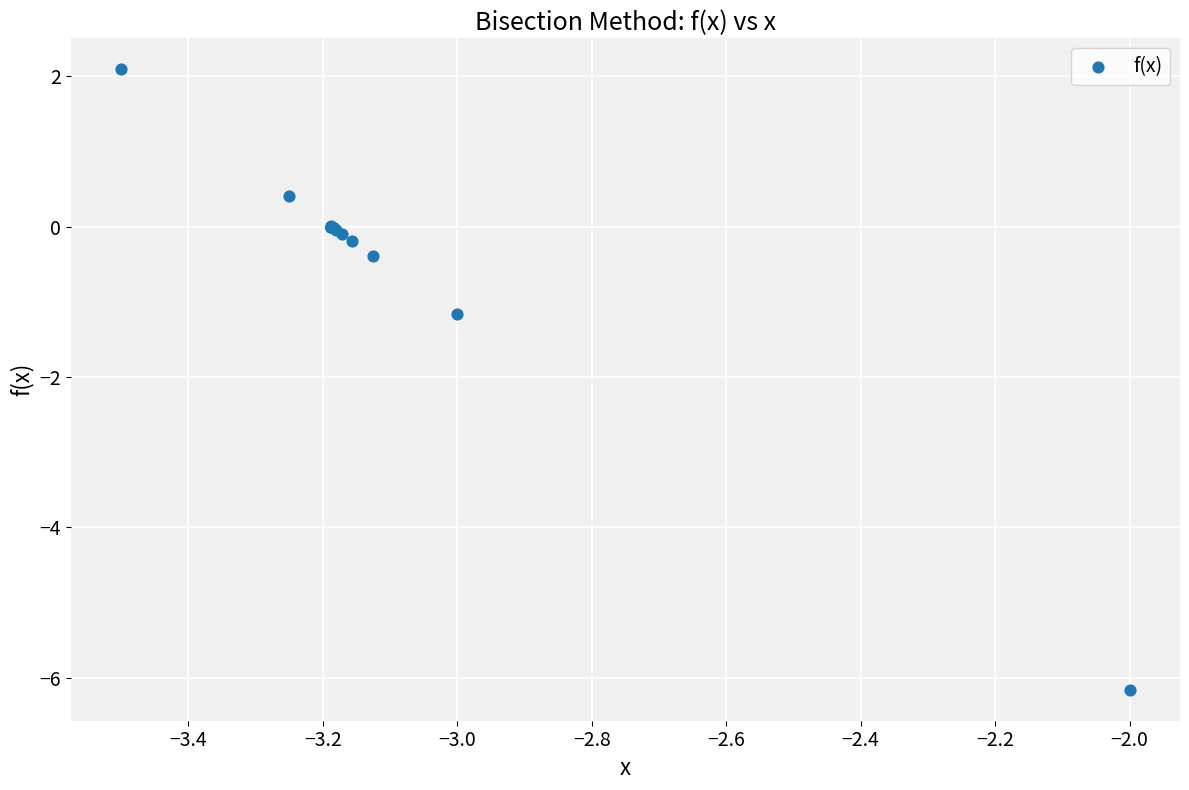

What Y value in the scatter plot is closest to -2?

-1.2